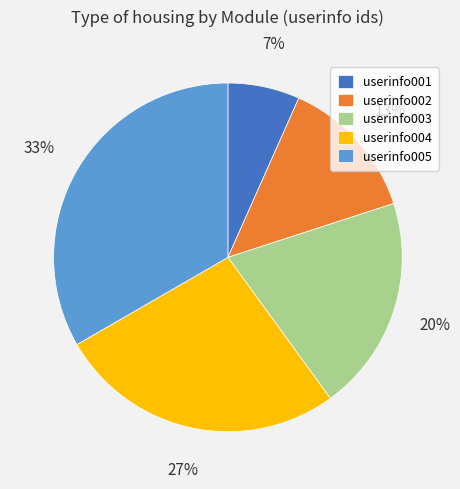

What percentage is the userinfo004 slice, to the nearest percent?

27%